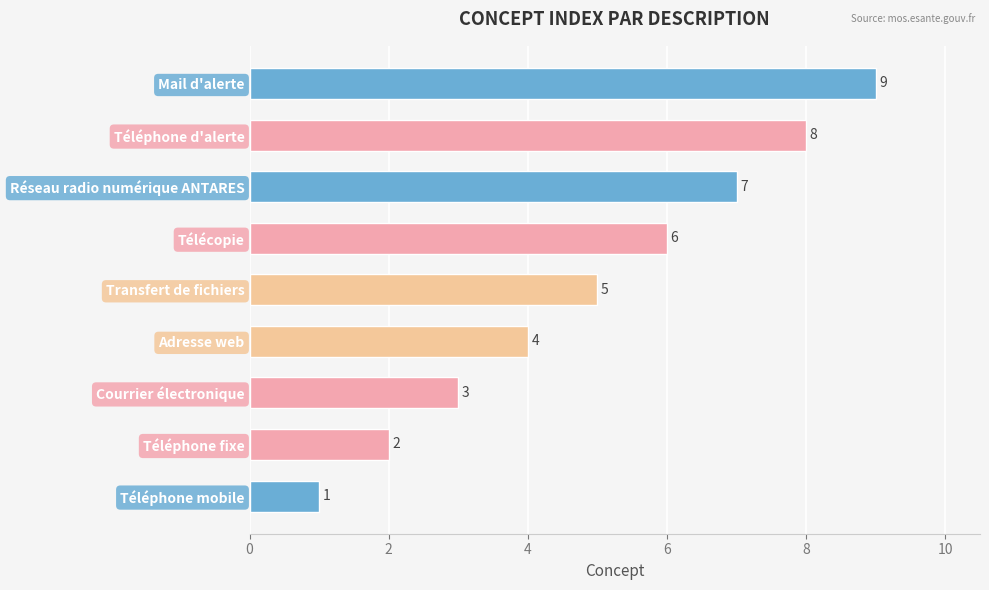

The value at Téléphone d'alerte is 8. True or false?

True